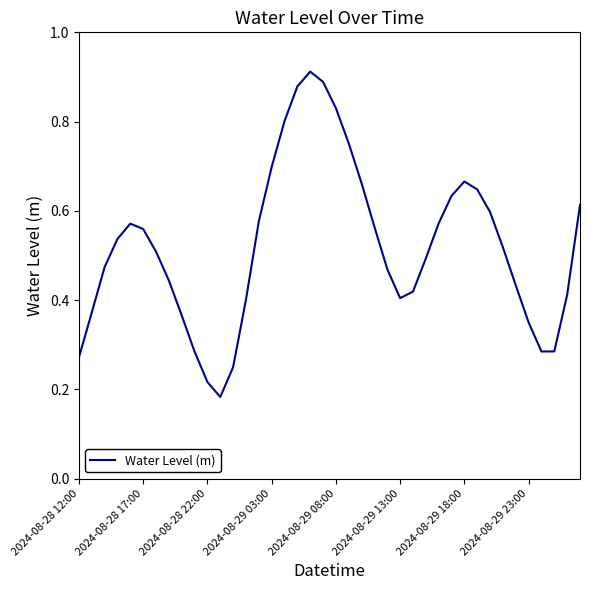

At which category does the data reach its first local valley?

11